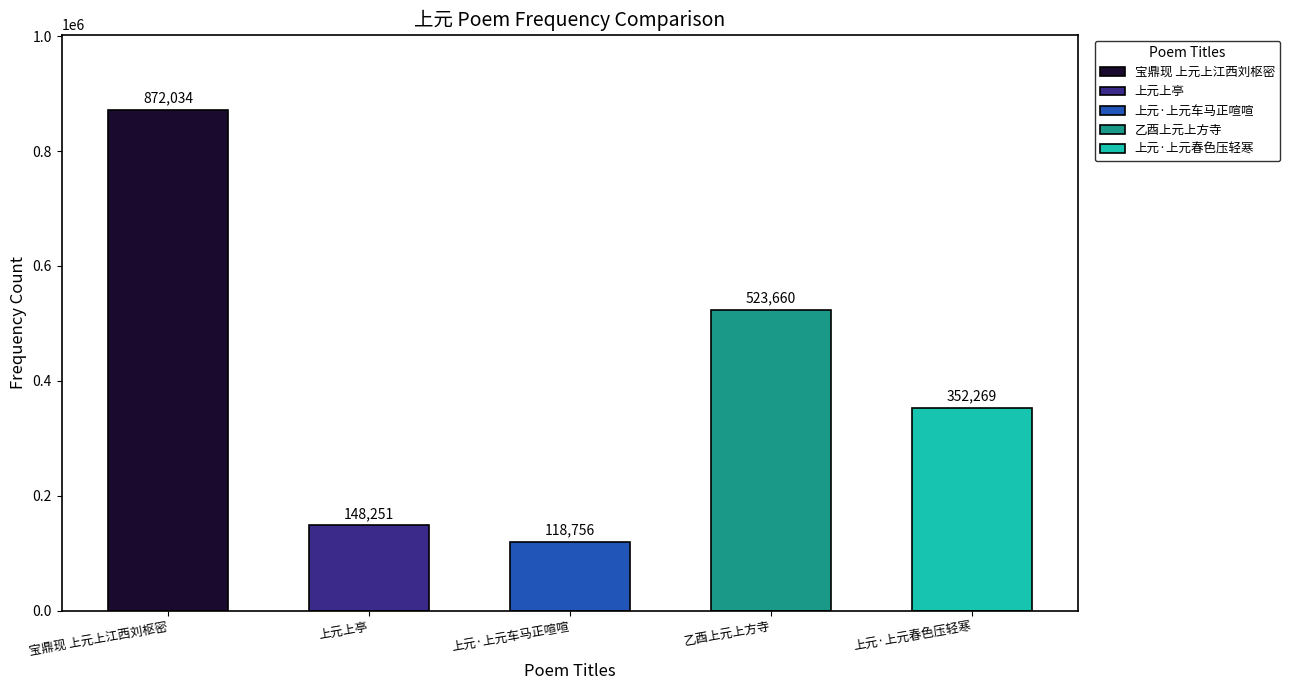

Reading left to right, transcribe all the data shown in this chart.

872034	148251	118756	523660	352269